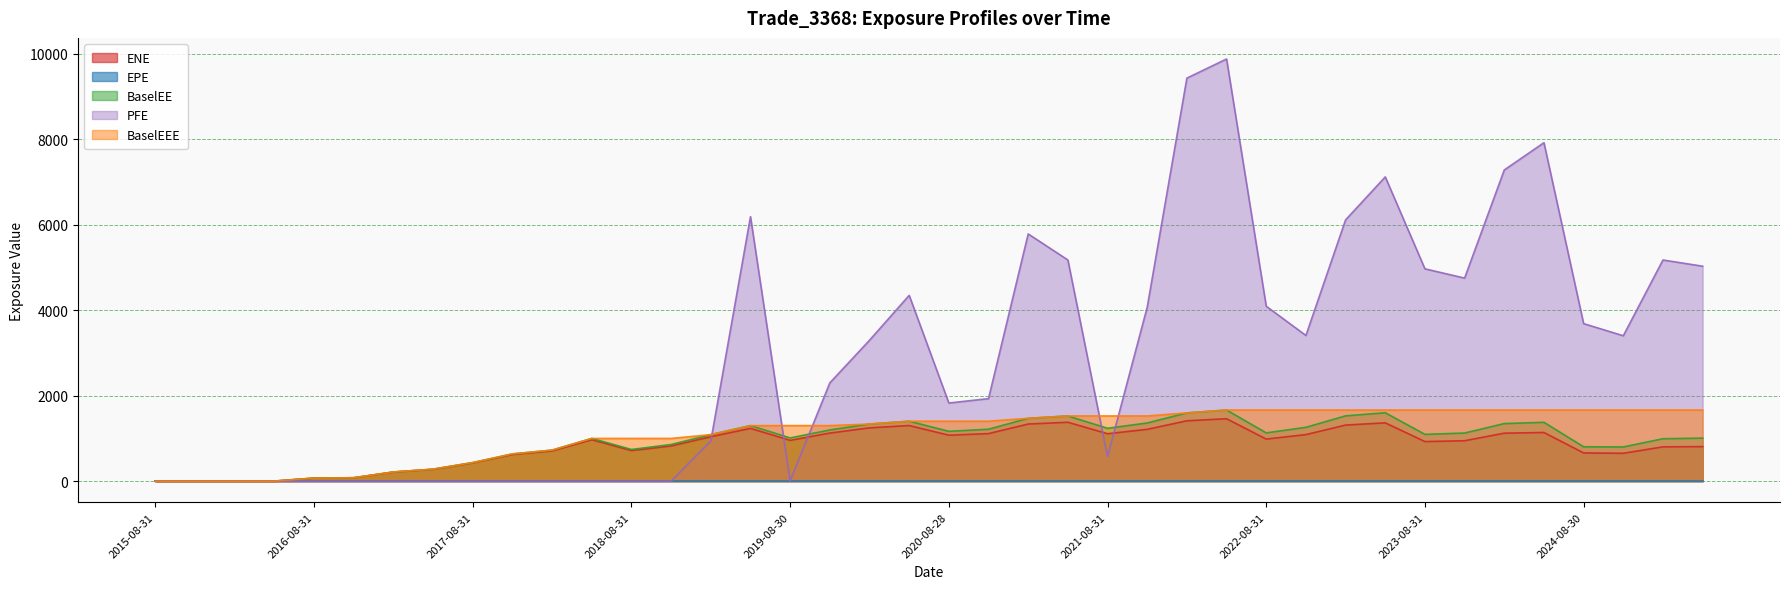

What is the label of the 10th point from the right?

2023-02-28